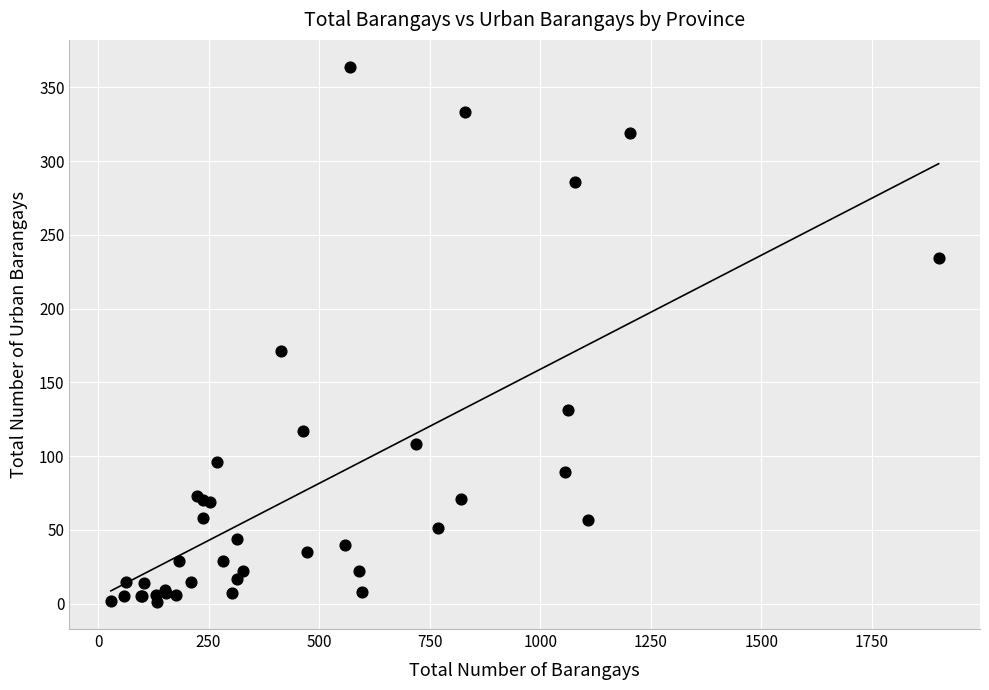

What Y value in the scatter plot is closest to 182?

171